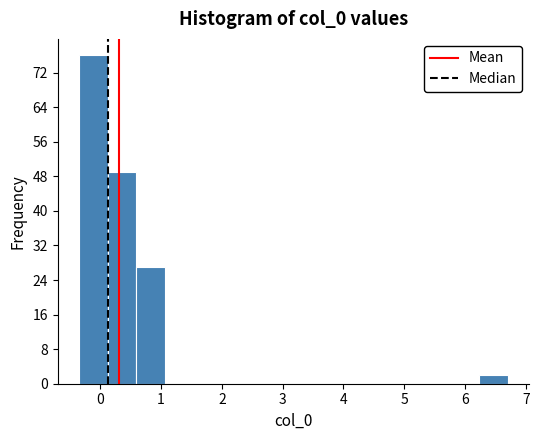

What is the height of the bar covering -0.3 to 0.1 on the x-axis? Neither the bar edges nor the heights are printed on the chart, so give them approximately, as read against the axes.

76